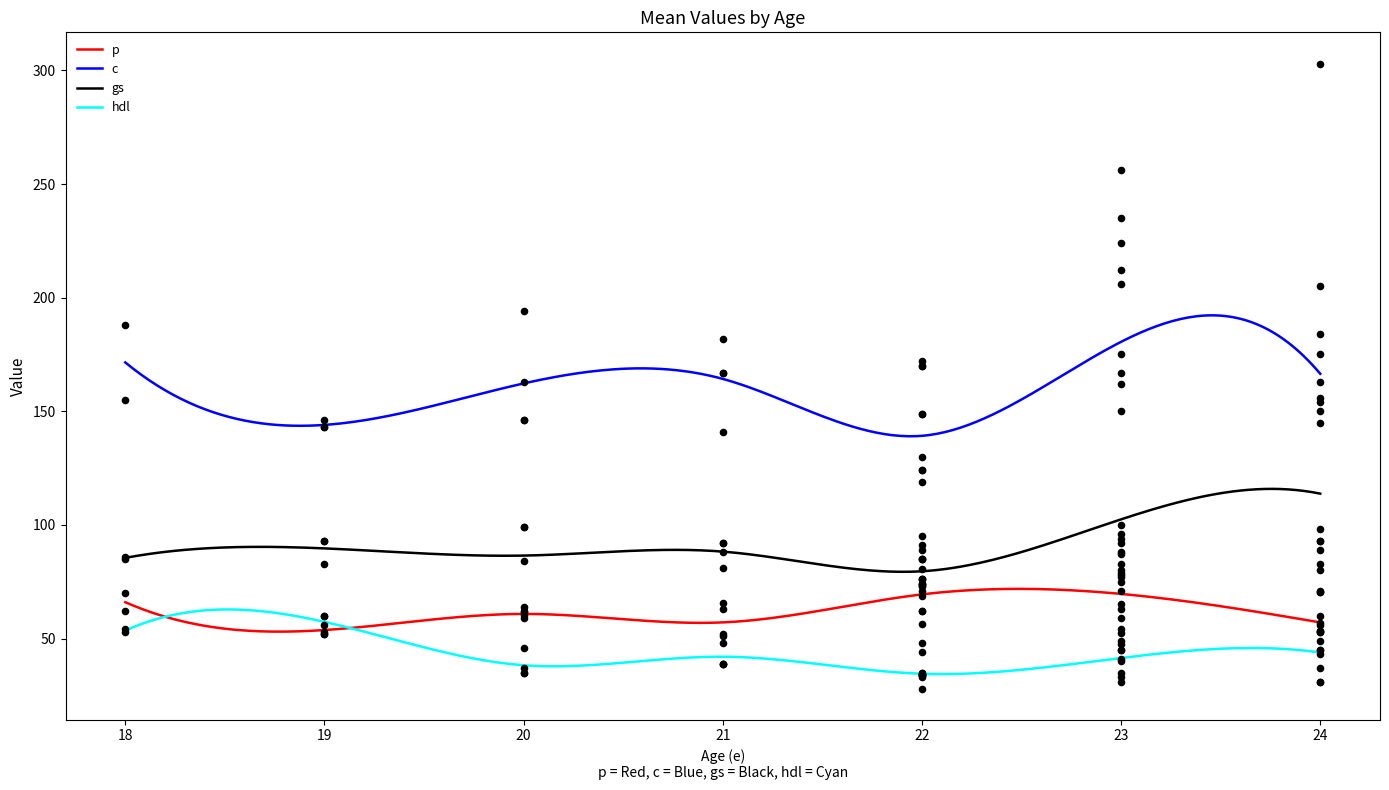

True or false: gs and p intersect in this chart.

False